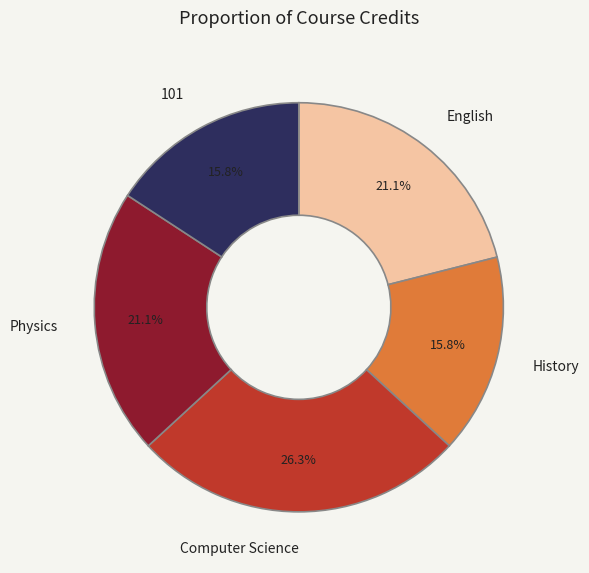

Approximately how many times larger is the value at Physics compared to 101?

1.3